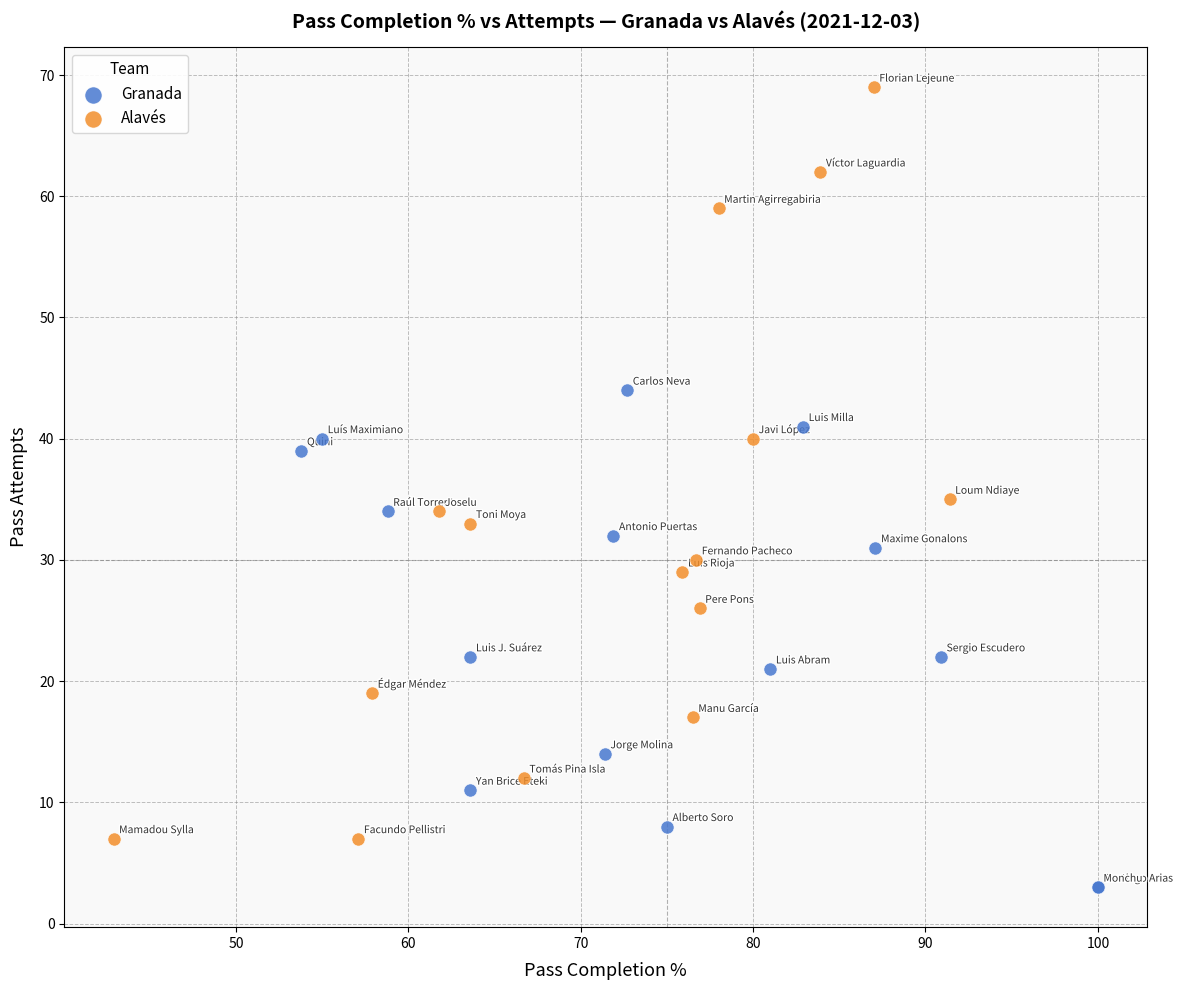

Which series contains the lowest Y value?

Granada